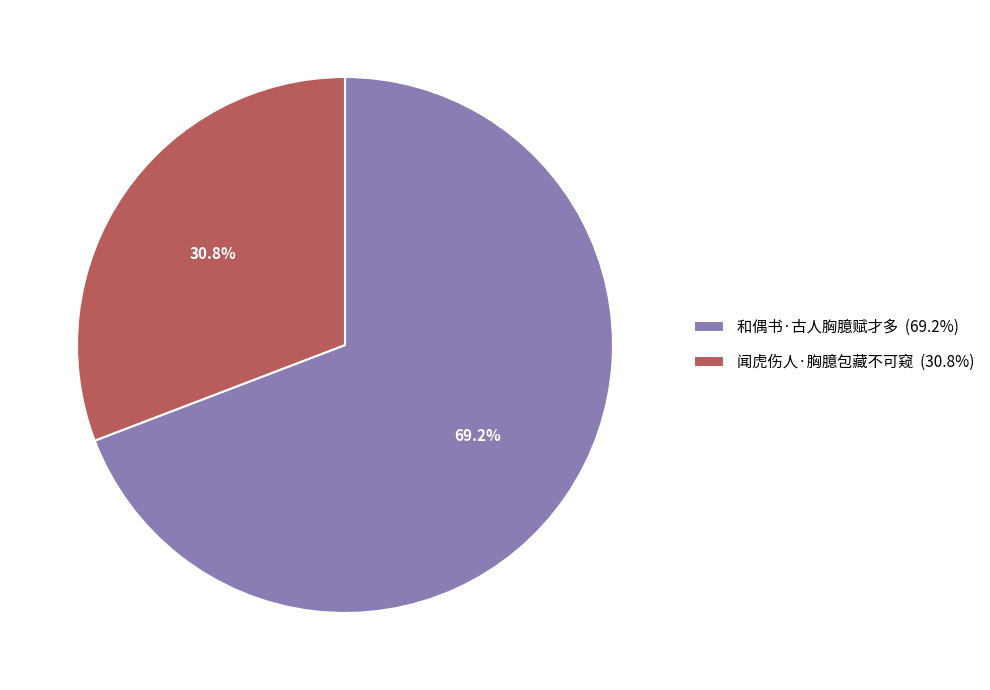

True or false: 和偶书·古人胸臆赋才多 accounts for 56% of the total.

False